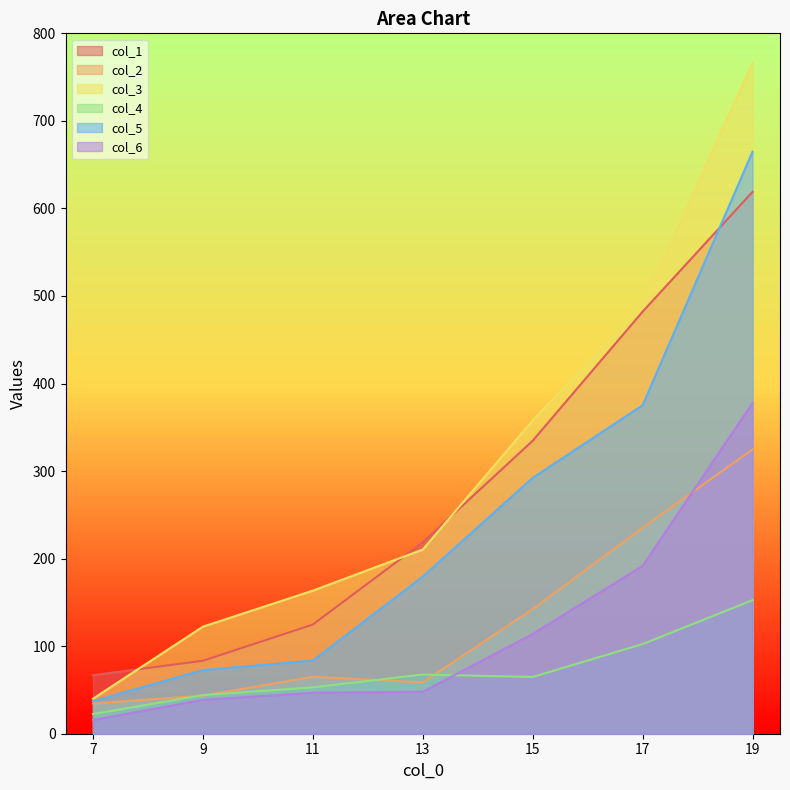

What is the sum of the col_6 values at 15 and 19?

491.6